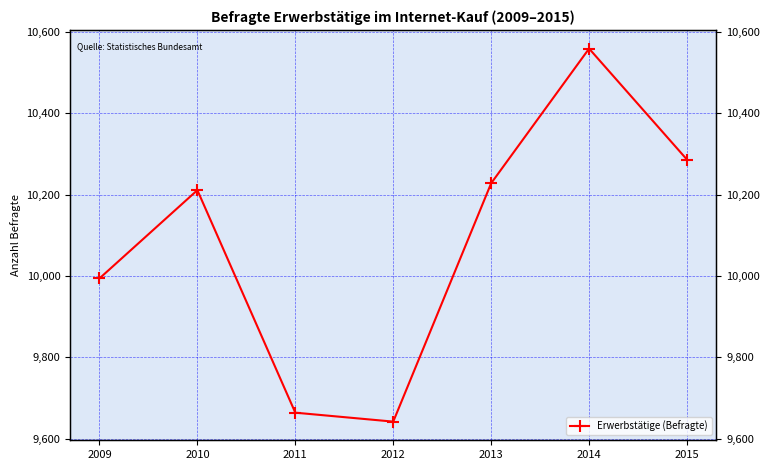

At which label does the data first exceed 10211?

2013